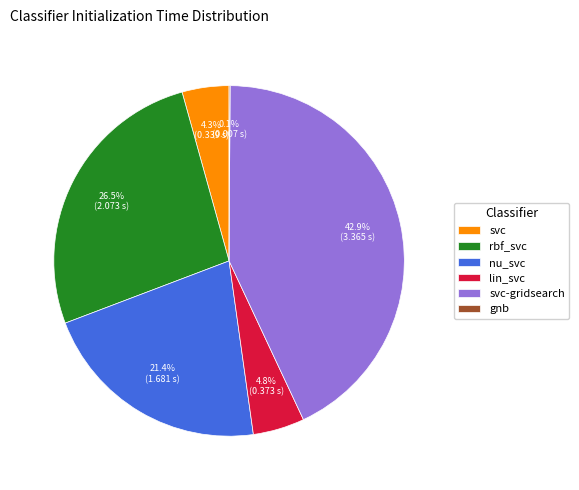

To the nearest percent, what is the difference between the largest and smallest slice percentages?

43%